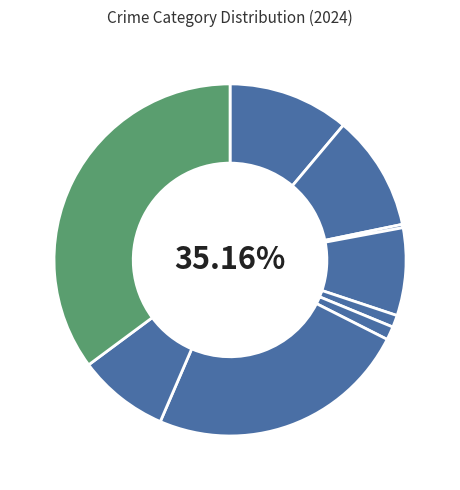

Count the number of slices in the pie.

9